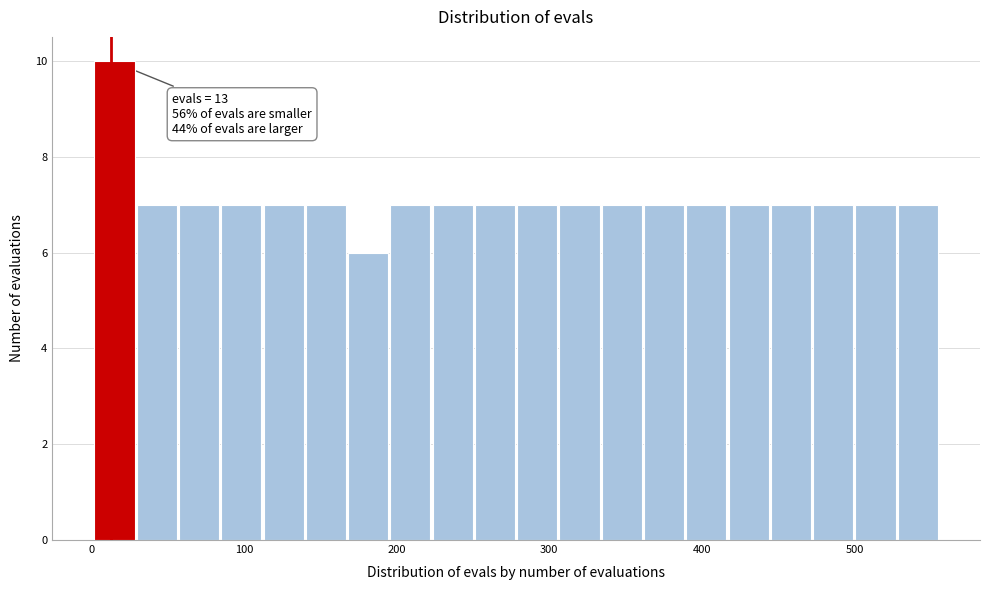

Around what value on the x-axis is the tallest bar? Give the approximate position of its centre, as read against the axis.

20